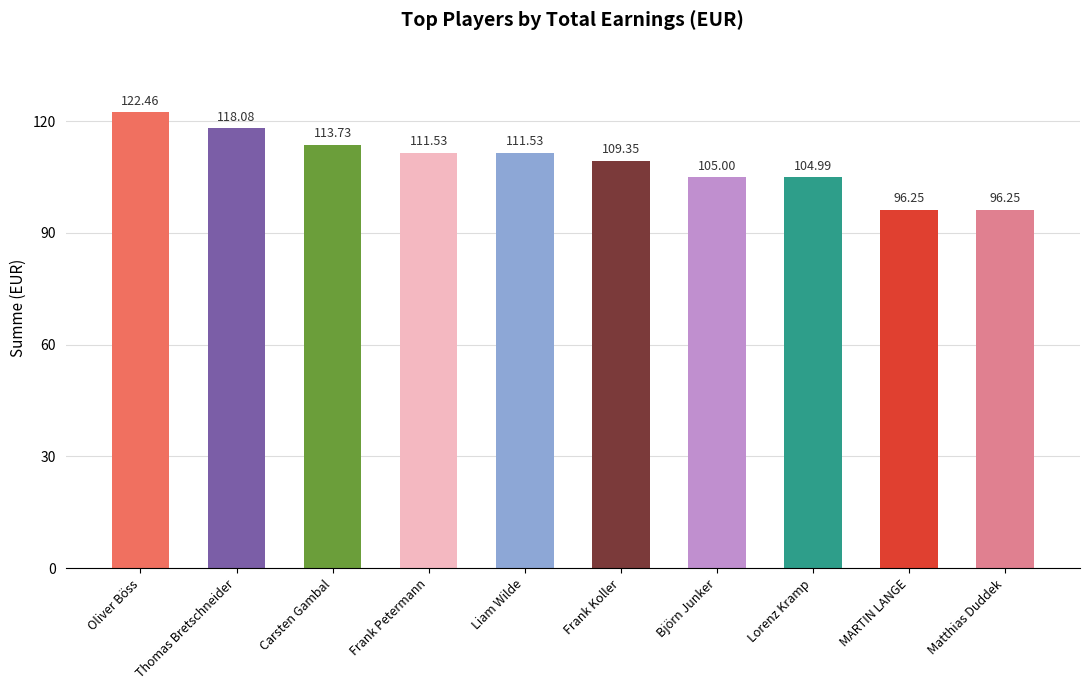

Count the number of data series in this chart.

1